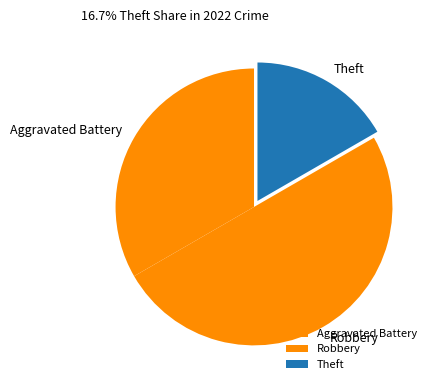

Combined, do Robbery and Aggravated Battery account for over 50%?

Yes